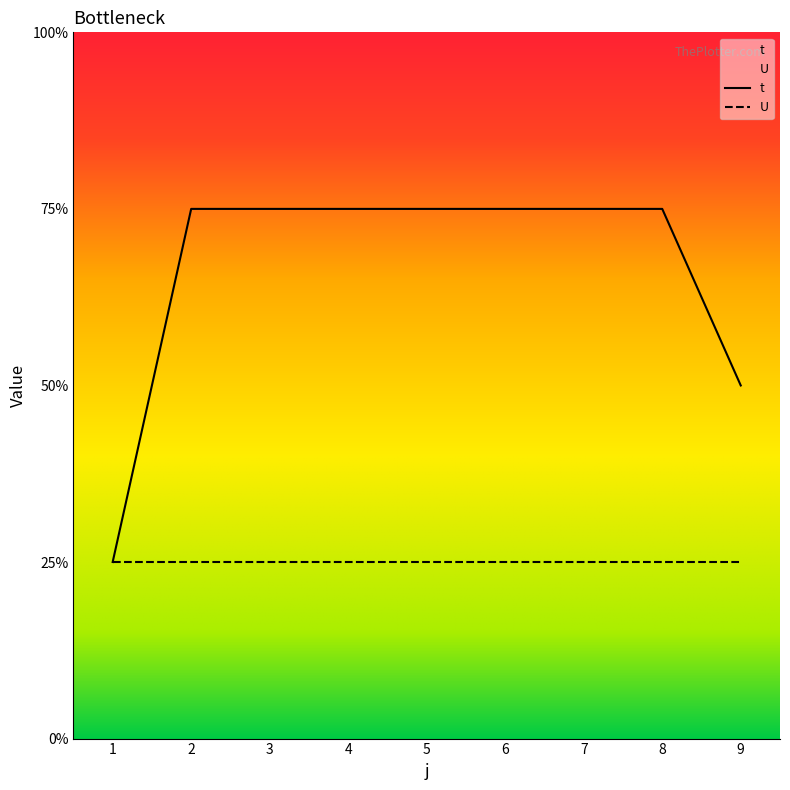

True or false: the data shows 2 at 9.

True